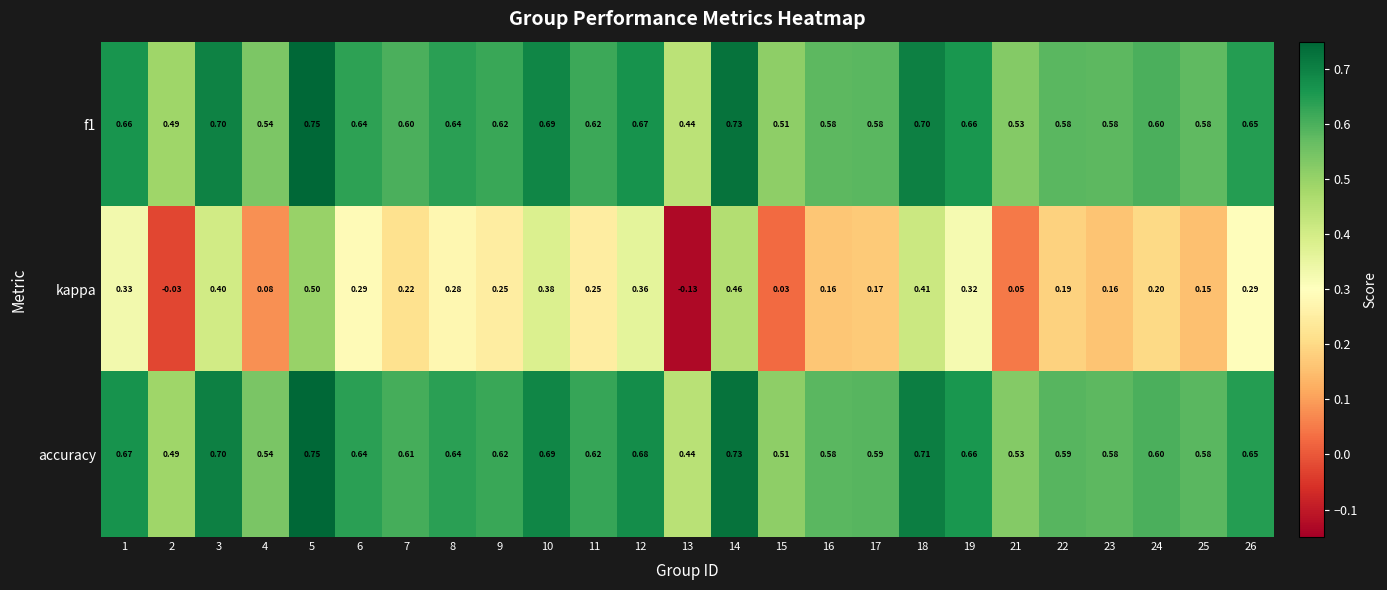

Which series has the largest total across all categories?

accuracy